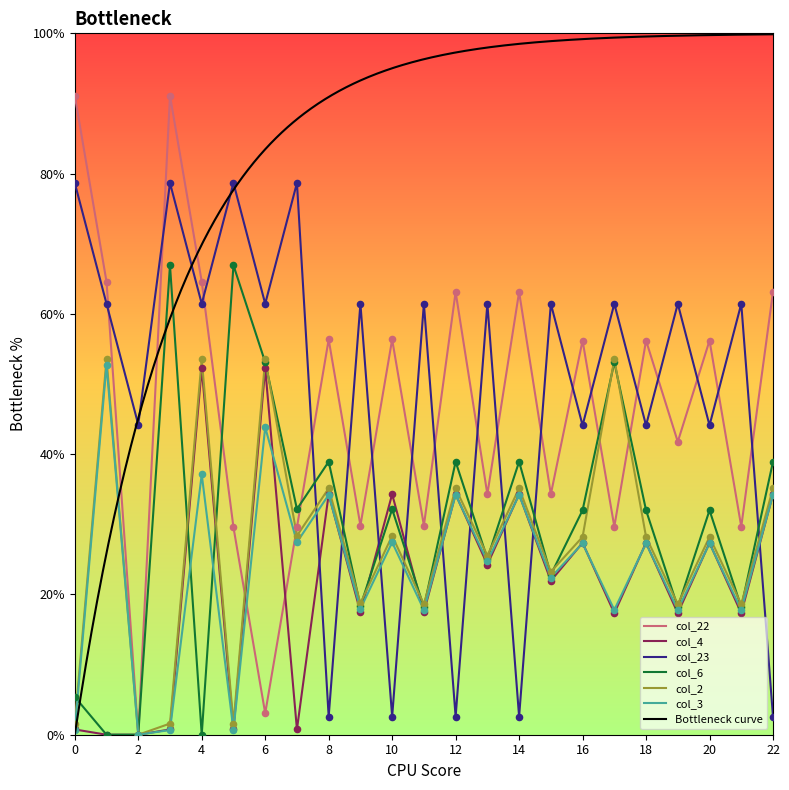

At which category is the sum across all series the highest?

4